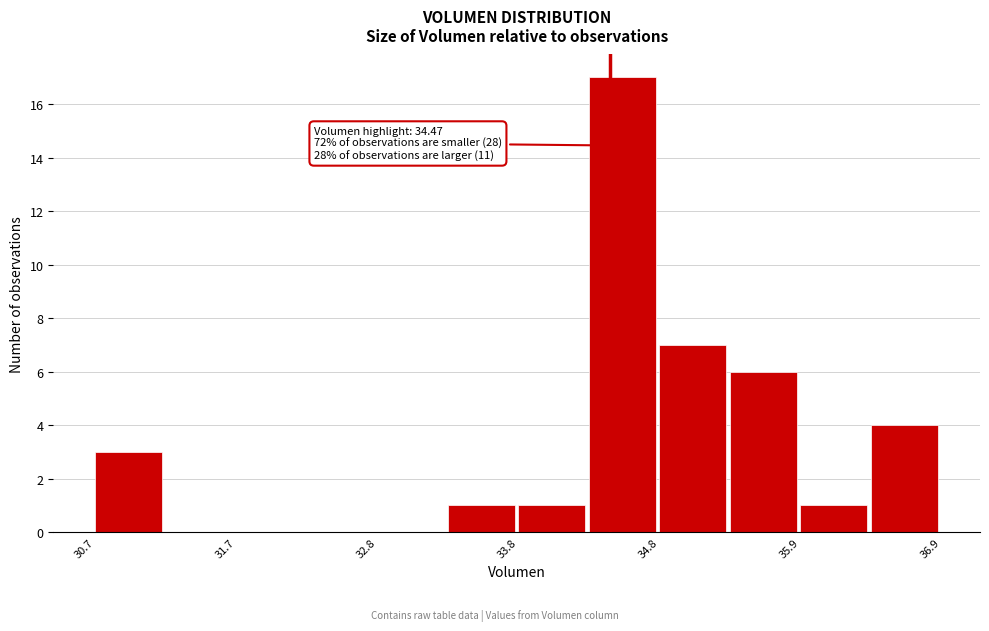

Read against the x-axis, roughly where is the centre of the tallest bar?

34.6